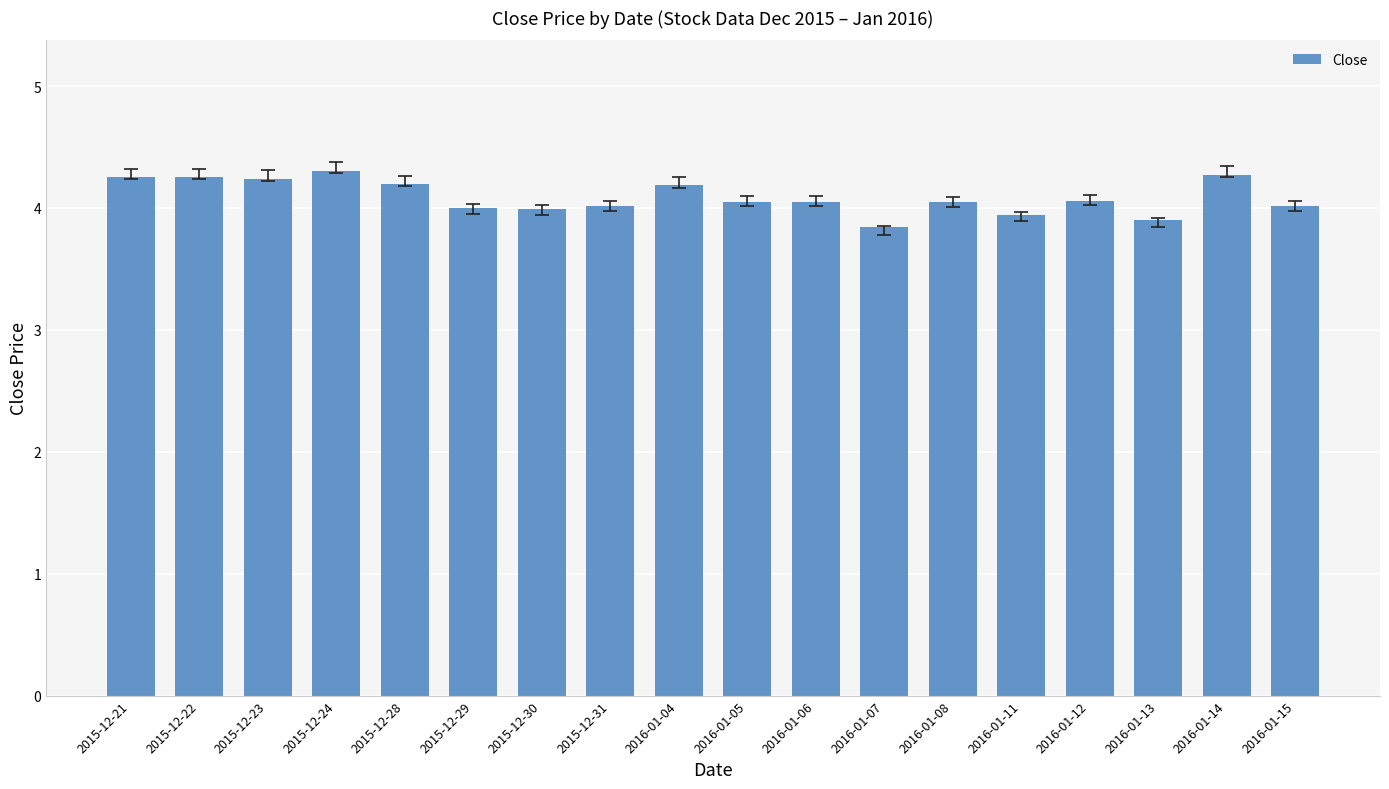

What is the label of the 6th bar from the right?

2016-01-08